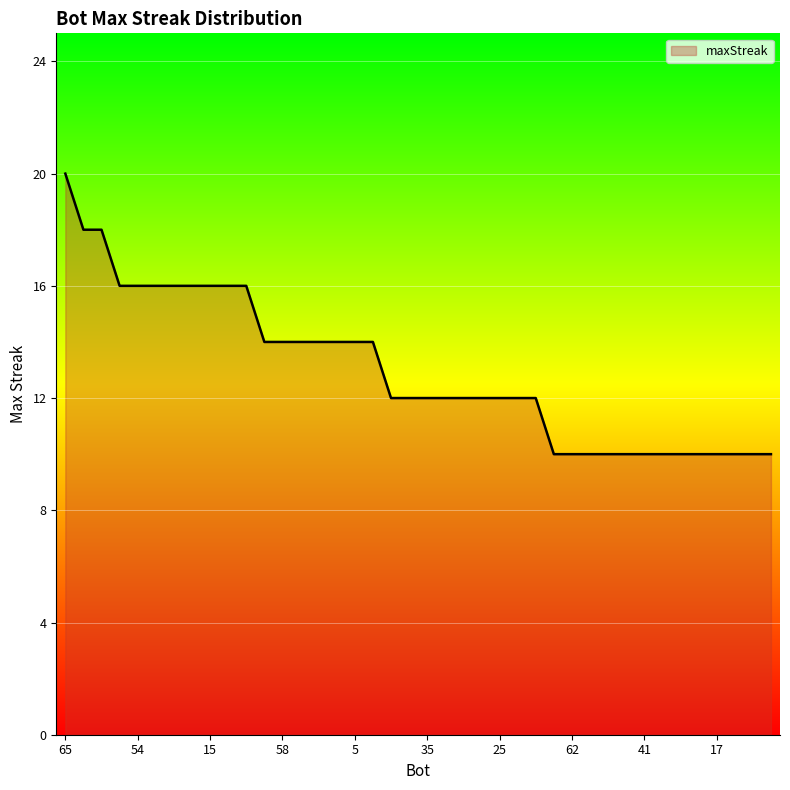

What is the greatest value displayed?

20